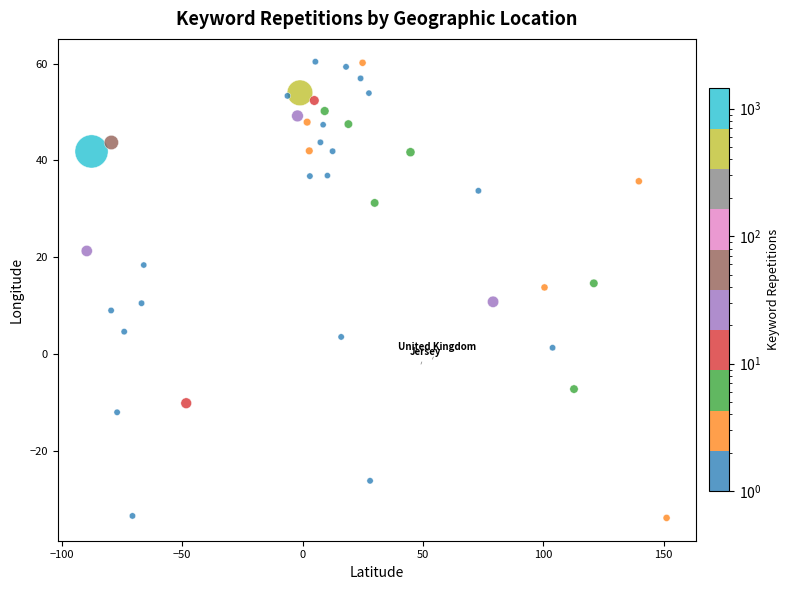

What is the range of Y values (max minus min)?

94.3